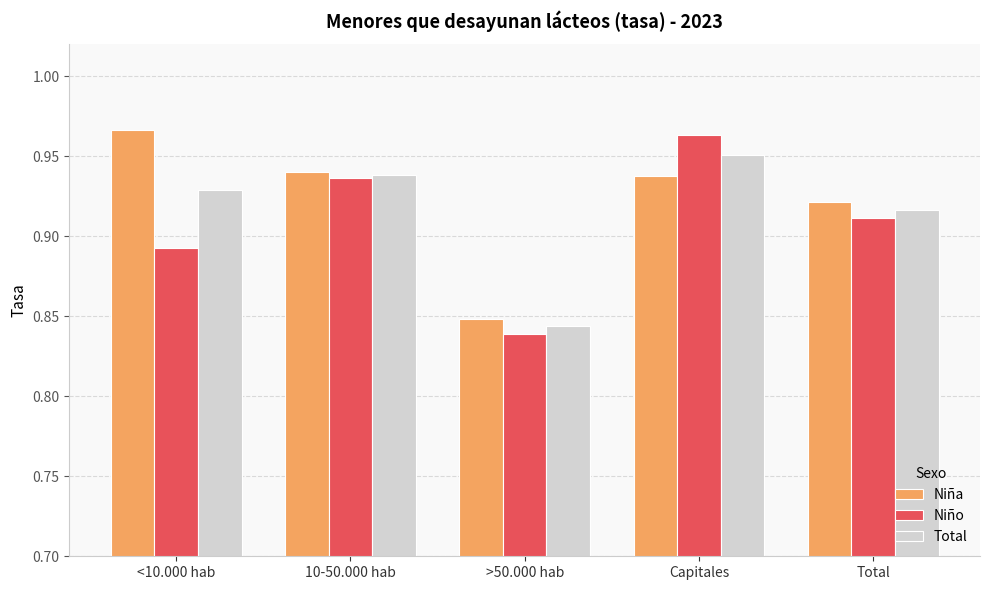

What is the difference between the Niña values at >50.000 hab and Capitales?

0.1